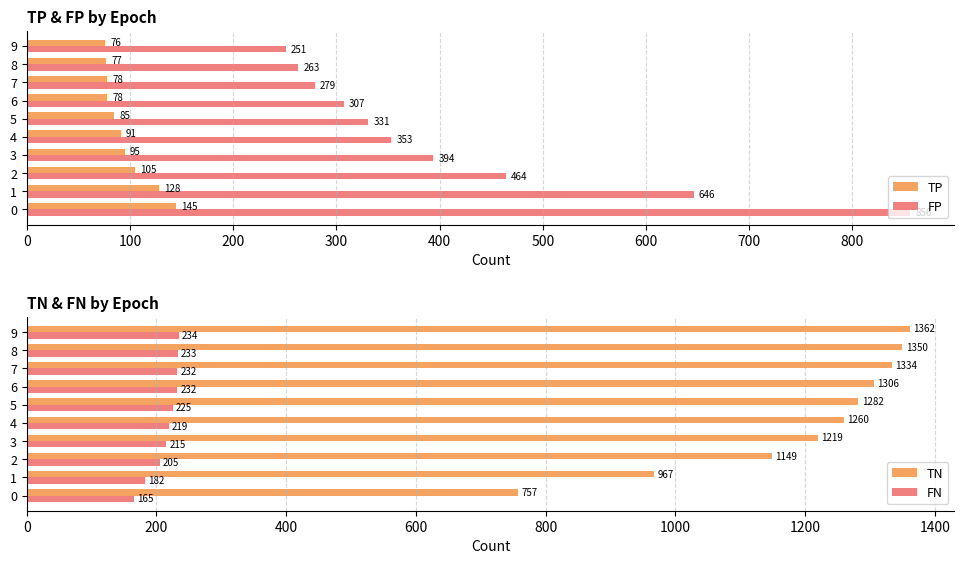

Which series has the widest spread of values?

FP